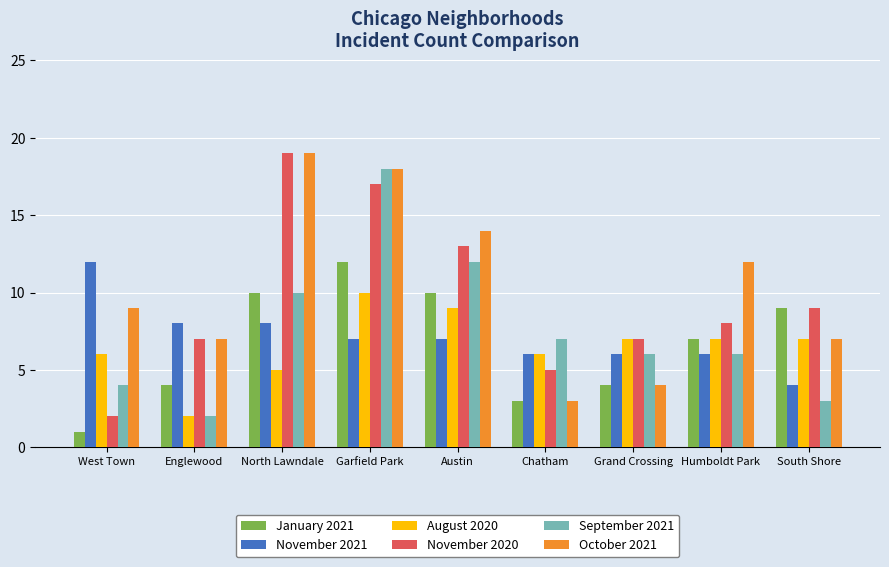

Is it true that August 2020 equals 10 at South Shore?

False